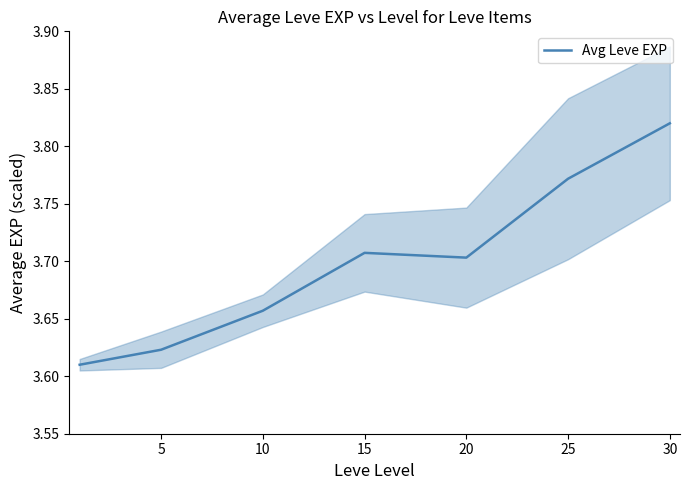

True or false: Avg Leve EXP has a value of 5.0 at 15.

False